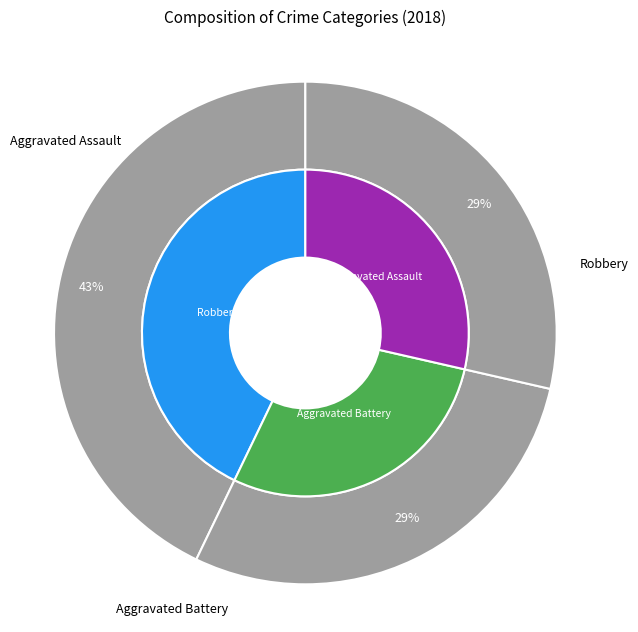

The Aggravated Assault slice represents 15% of the pie. True or false?

False